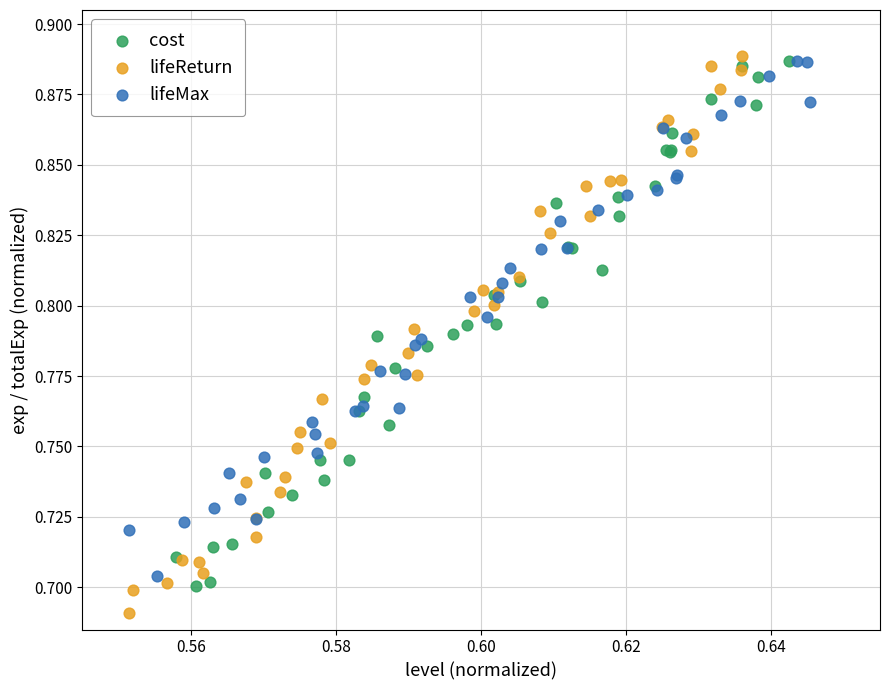

Which series reaches the minimum Y coordinate?

lifeReturn